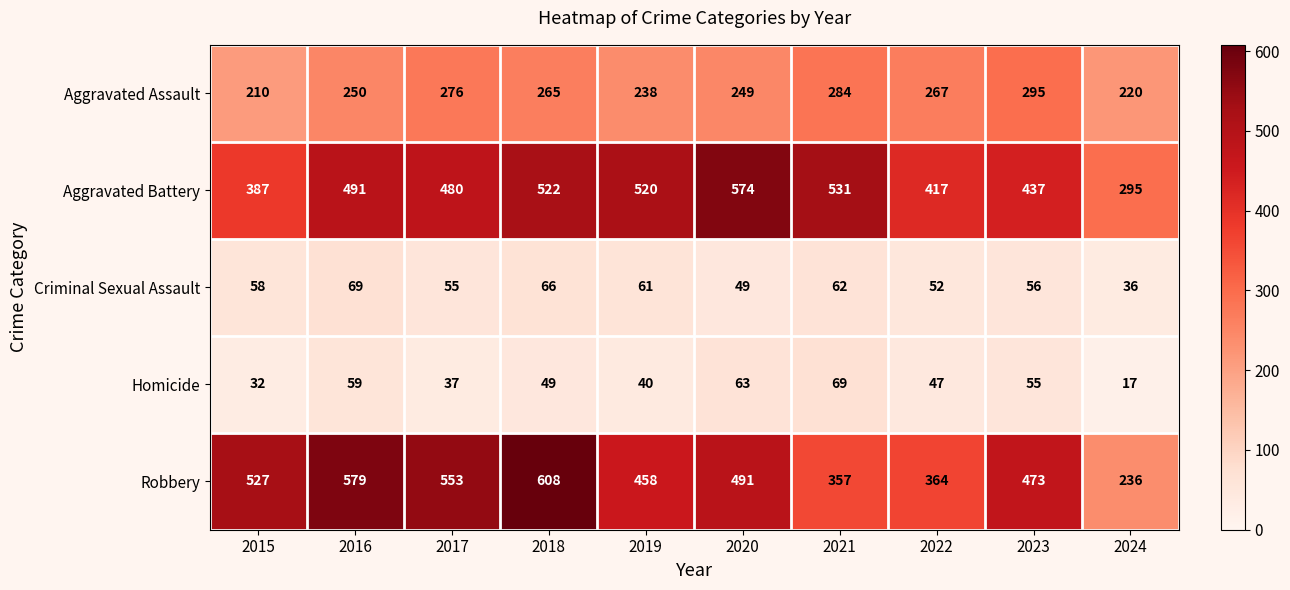

Between 2015 and 2024, which series saw the biggest shift?

Robbery